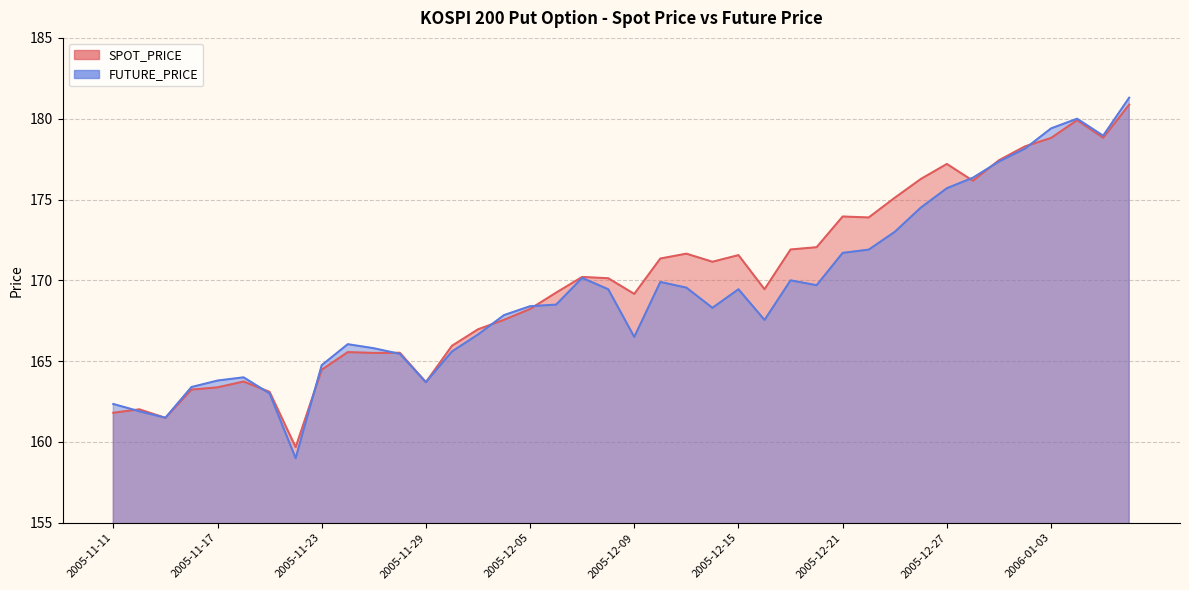

What is the maximum value shown in the chart?

181.3